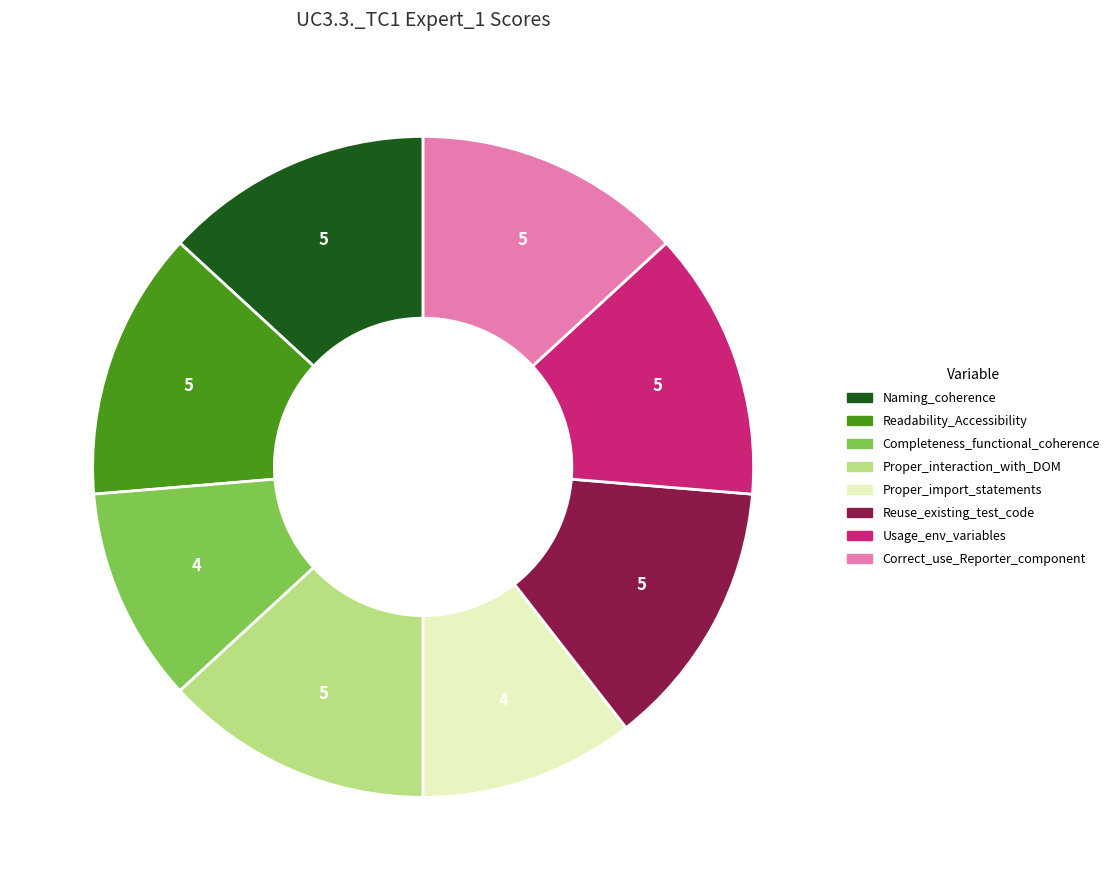

Does Readability_Accessibility account for over 50% of the chart?

No